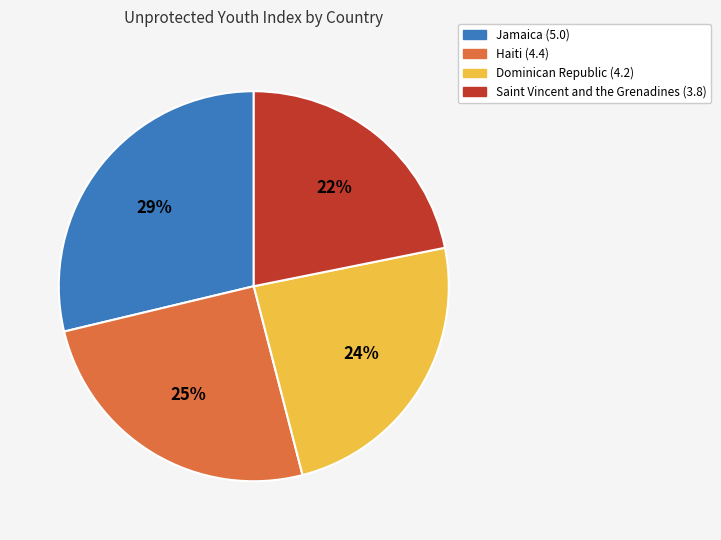

Is there any slice that represents more than half of the pie?

No